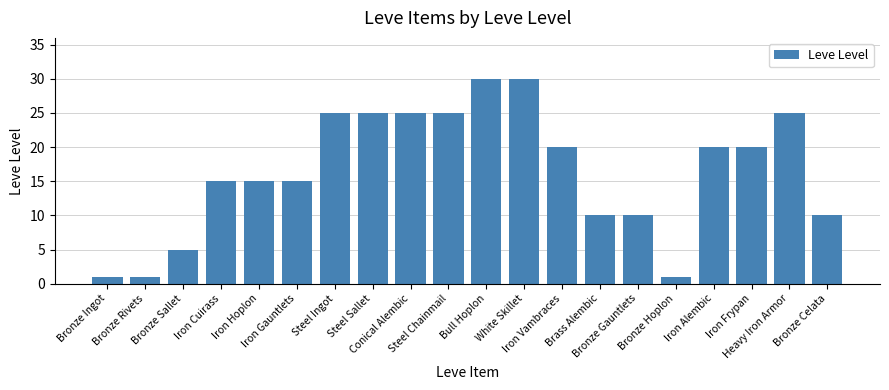

What is the sum of all values?

328